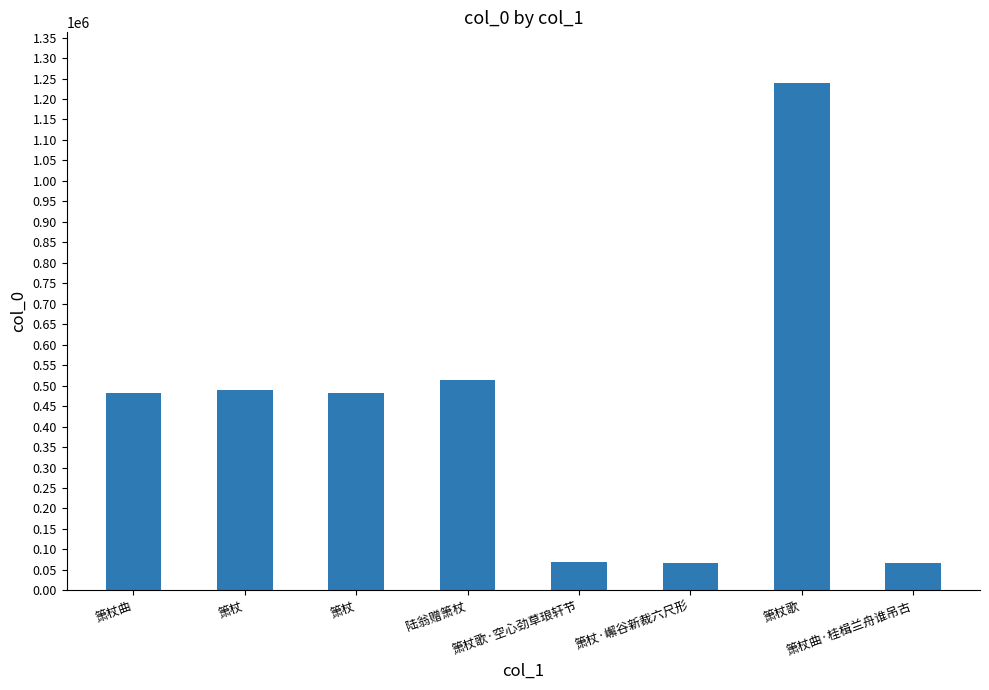

Which has a higher value, 箫杖曲·桂楫兰舟谁吊古 or 箫杖?

箫杖